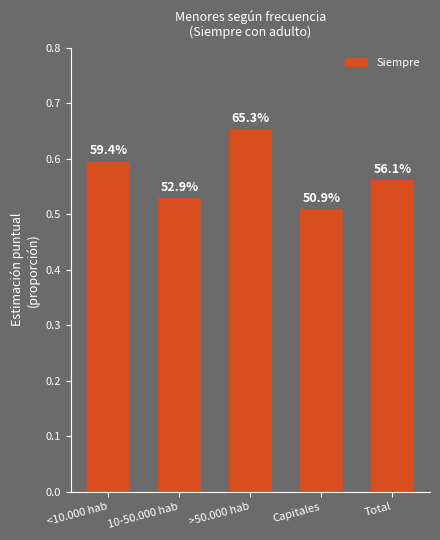

What is the difference between the values at 10-50.000 hab and >50.000 hab?

0.1